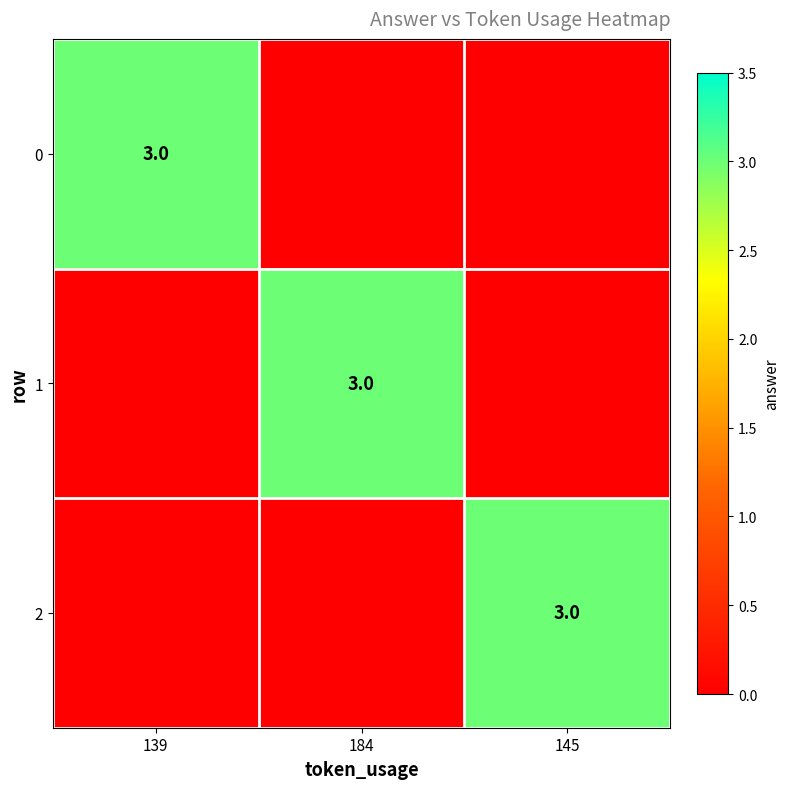

How many data points does each series have?

3